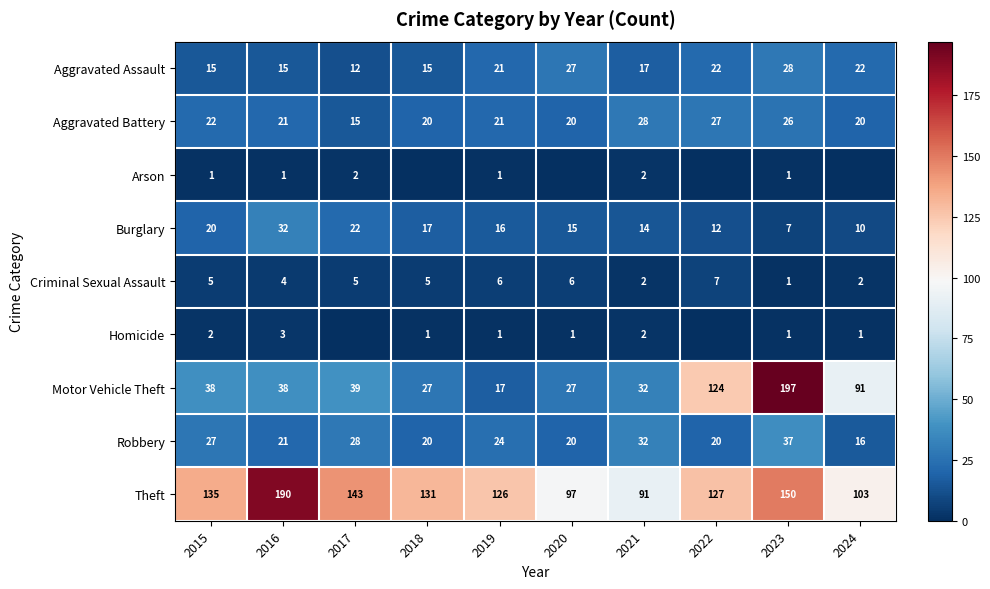

Which category has the highest value across all series?

2023